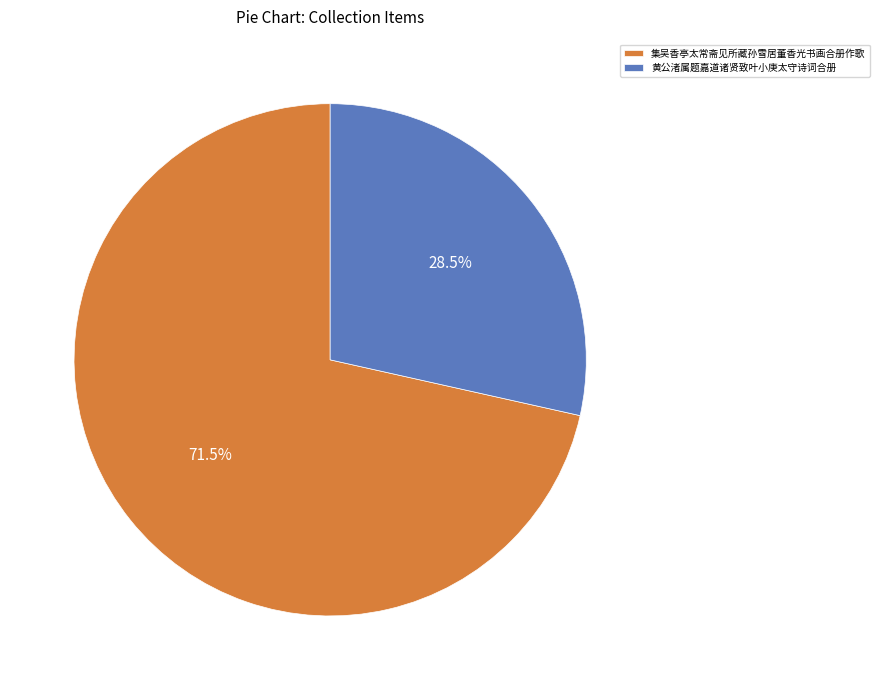

What is the ratio of the value at 集吴香亭太常斋见所藏孙雪居董香光书画合册作歌 to the value at 黄公渚属题嘉道诸贤致叶小庚太守诗词合册?

2.5